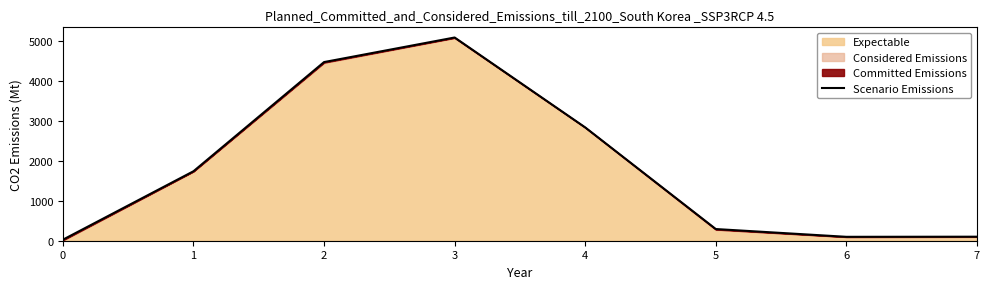

Reading left to right, list all the values displayed in this chart.

0=26	1=1742	2=4479	3=5095	4=2841	5=293	6=98	7=101